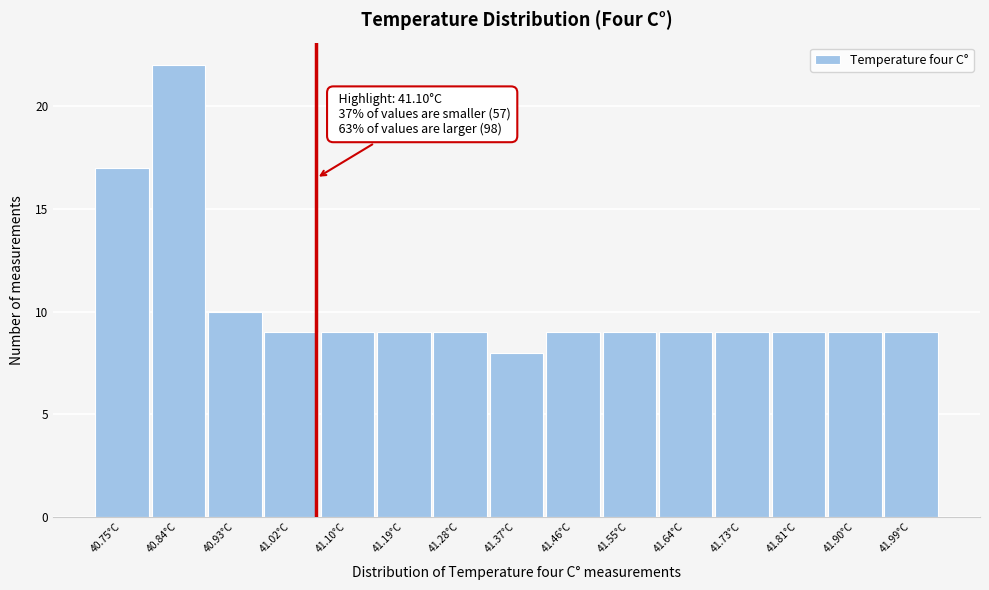

Reading left to right, extract all data points from this chart.

17	22	10	9	9	9	9	8	9	9	9	9	9	9	9